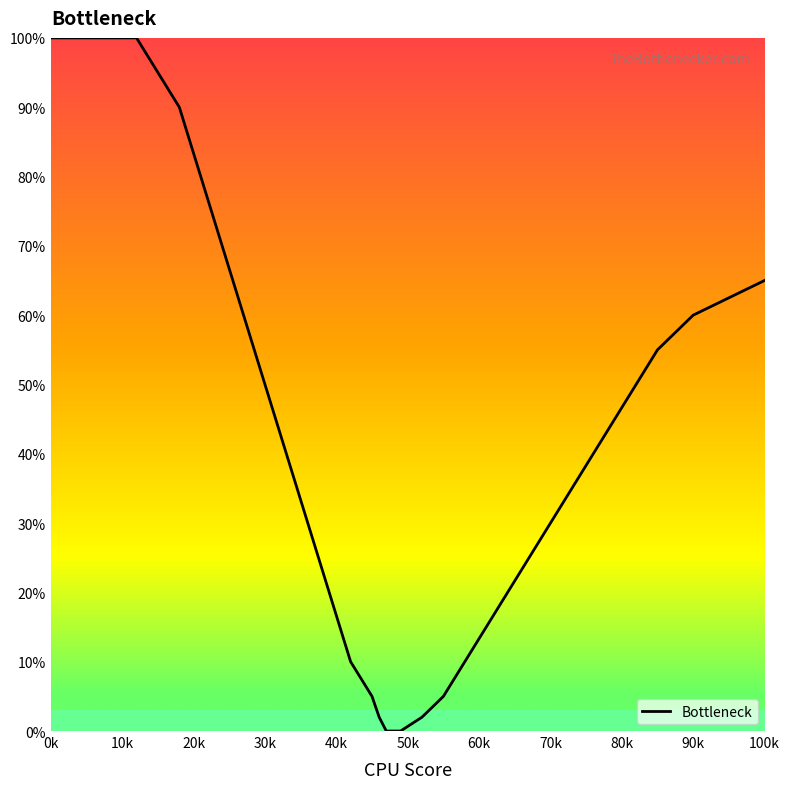

What is the difference between the maximum and minimum values?

100